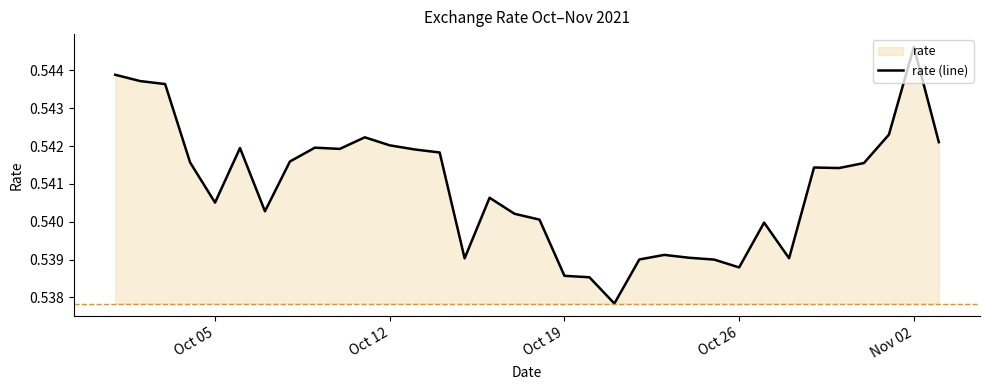

Where is the first local minimum?

Oct 05